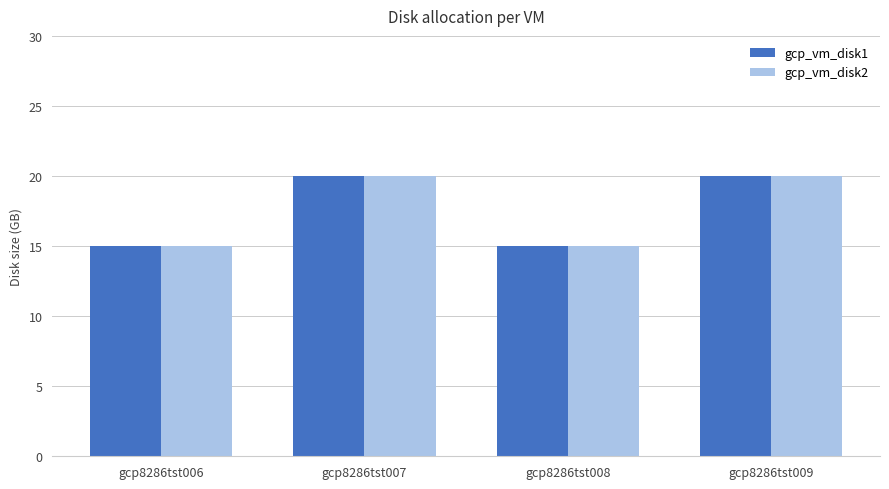

Reading left to right, list all the values displayed in this chart.

gcp_vm_disk1: 15	20	15	20
gcp_vm_disk2: 15	20	15	20